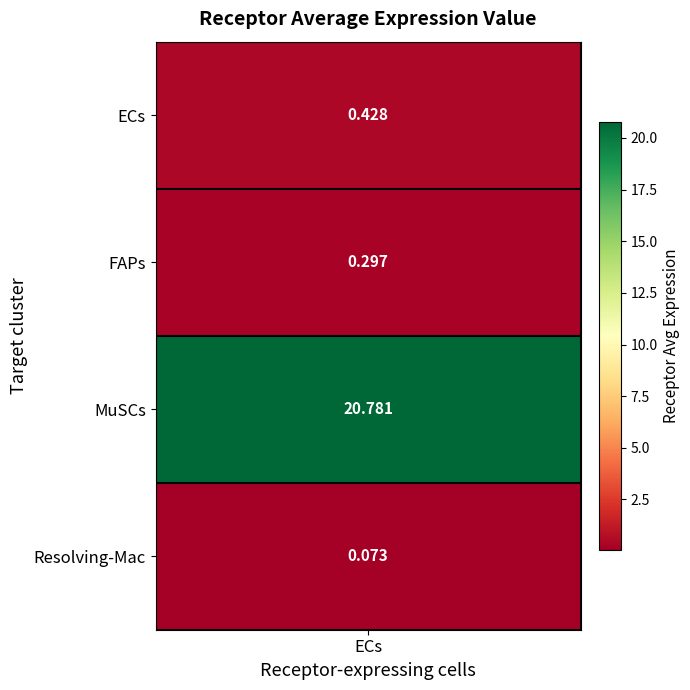

Which has a higher value, ECs or FAPs?

ECs